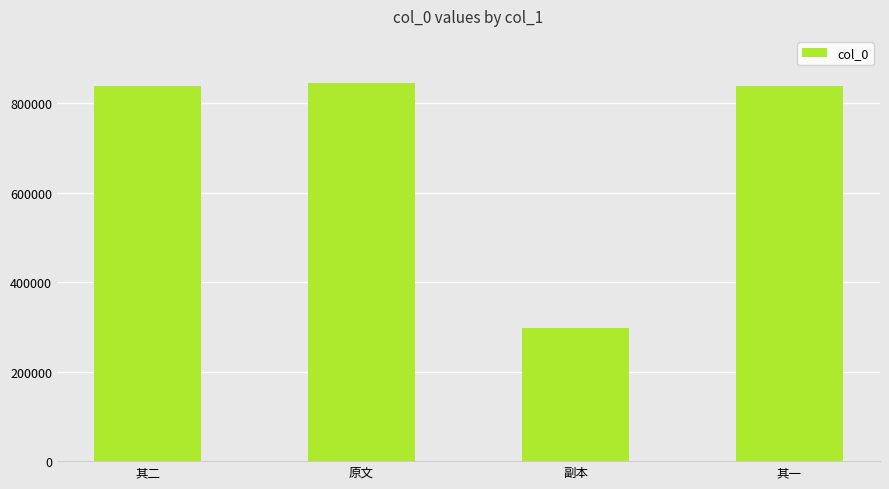

What is the ratio of the value at 其二 to the value at 原文?

1.0